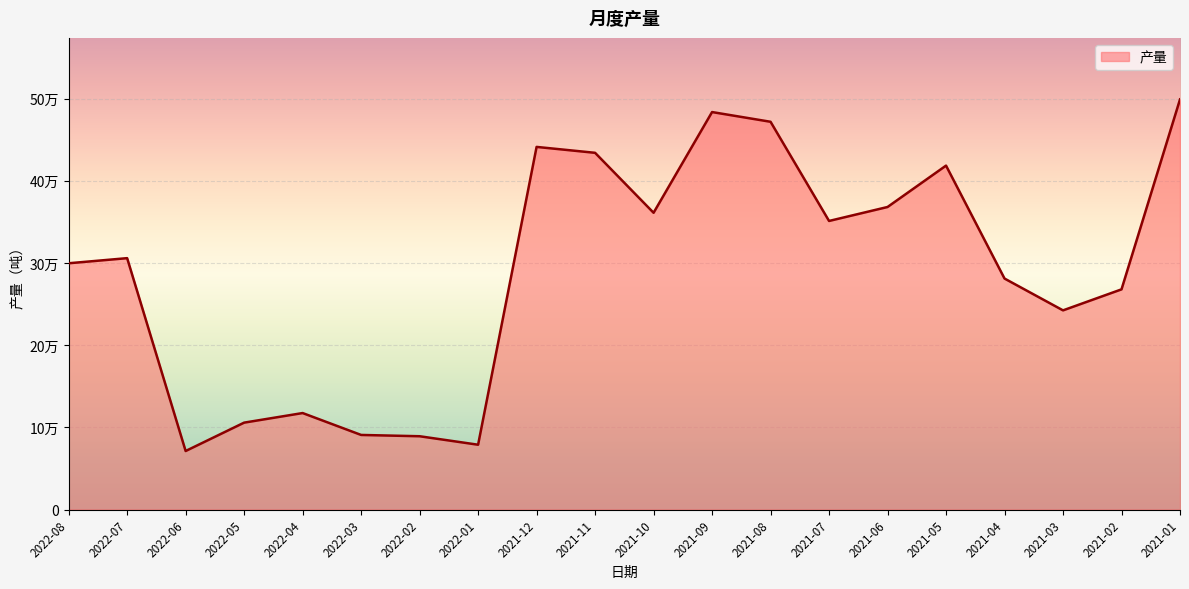

Rank the categories by value from lowest to highest.

2022-06, 2022-01, 2022-02, 2022-03, 2022-05, 2022-04, 2021-03, 2021-02, 2021-04, 2022-08, 2022-07, 2021-07, 2021-10, 2021-06, 2021-05, 2021-11, 2021-12, 2021-08, 2021-09, 2021-01